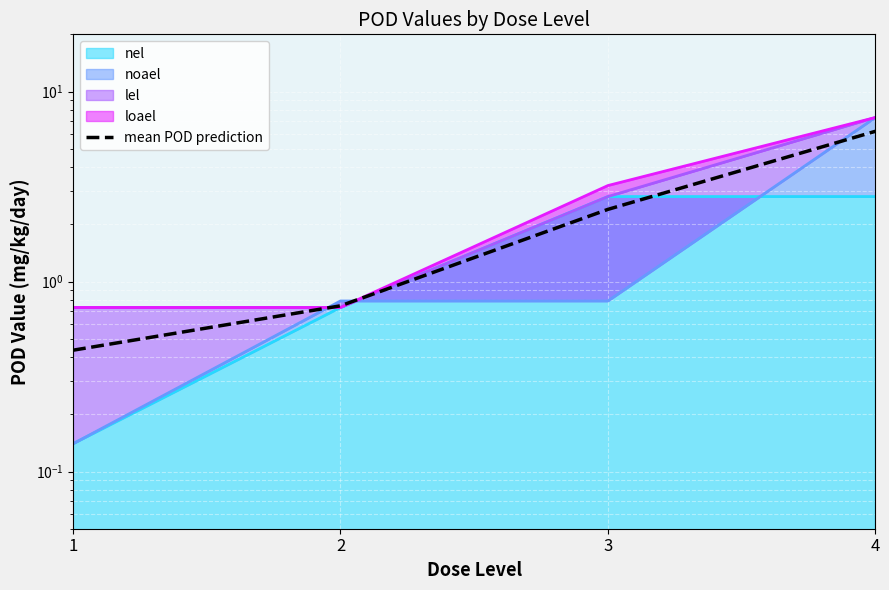

Which series has the largest range (max minus min)?

noael_line